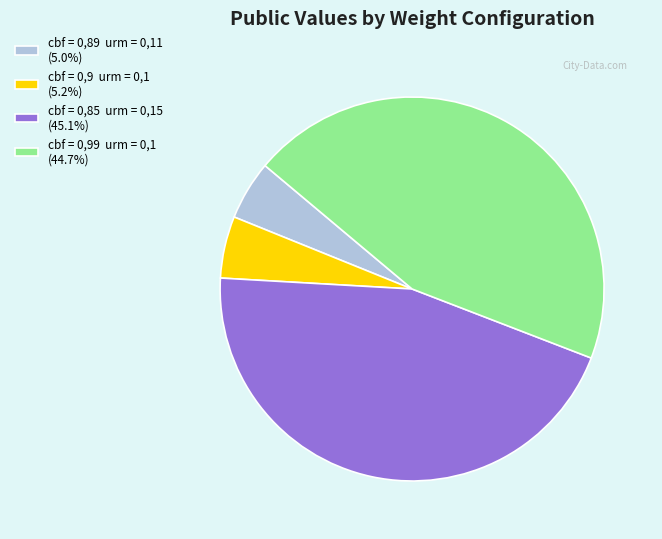

Does cbf = 0,89 urm = 0,11 (5.0%) represent more than half of the total?

No